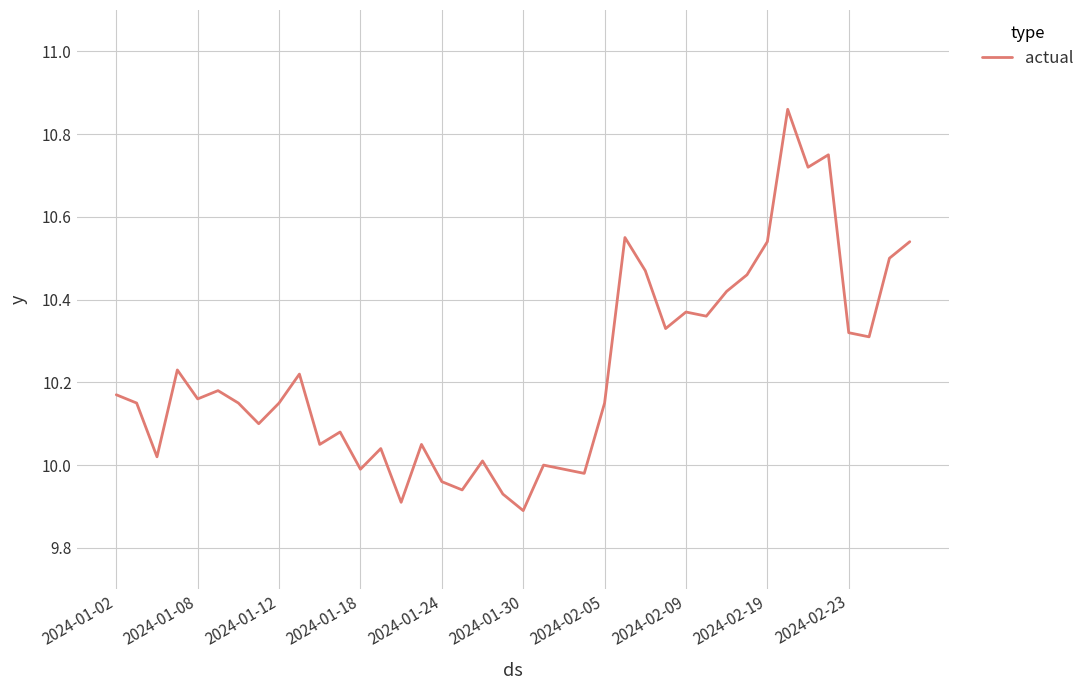

True or false: there are more than 1 points higher than both neighbors.

True